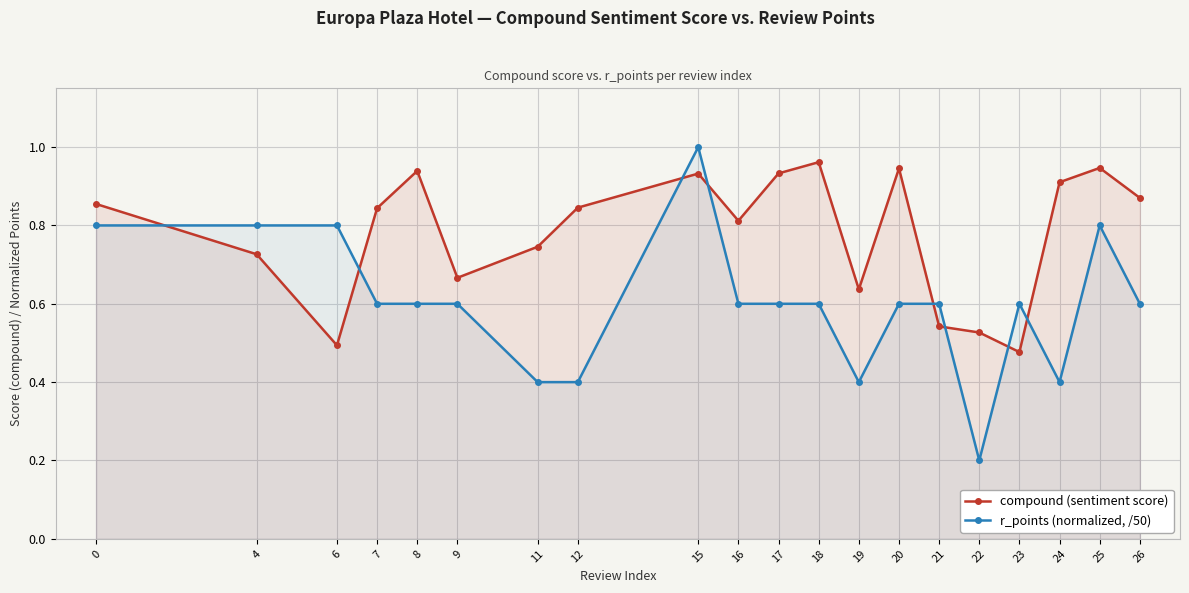

Between which two adjacent categories do compound (sentiment score) and r_points (normalized, /50) first intersect?

0 and 4